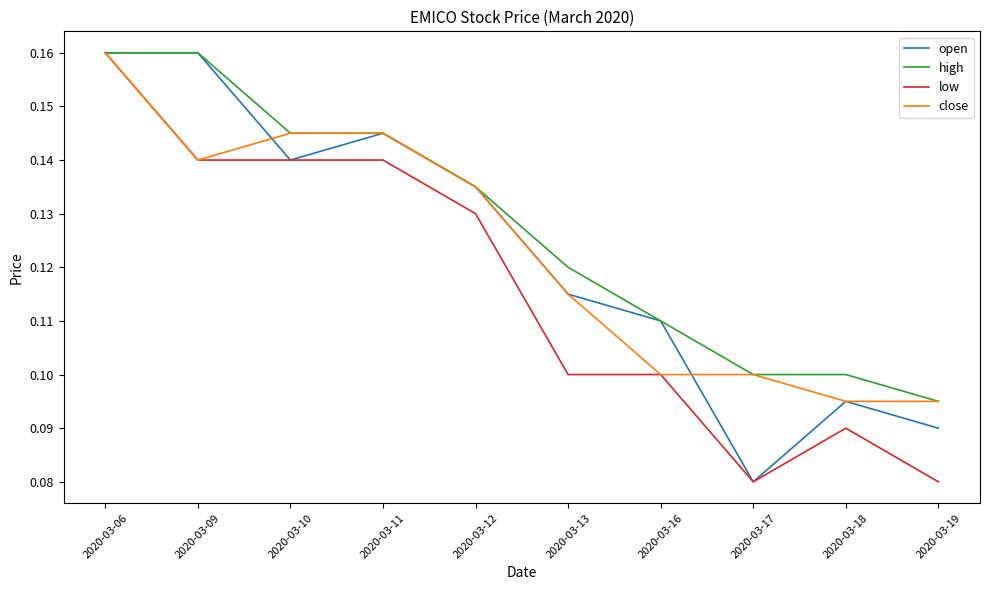

Which series changed the most between 2020-03-11 and 2020-03-13?

low